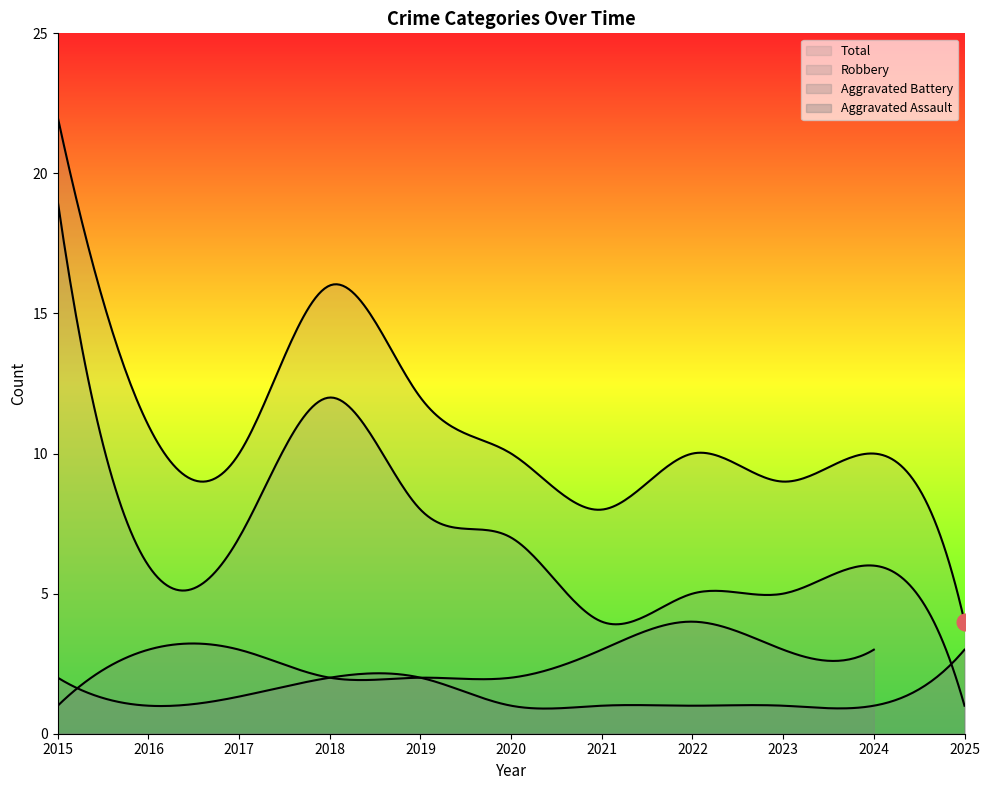

True or false: Aggravated Assault and Total intersect in this chart.

False